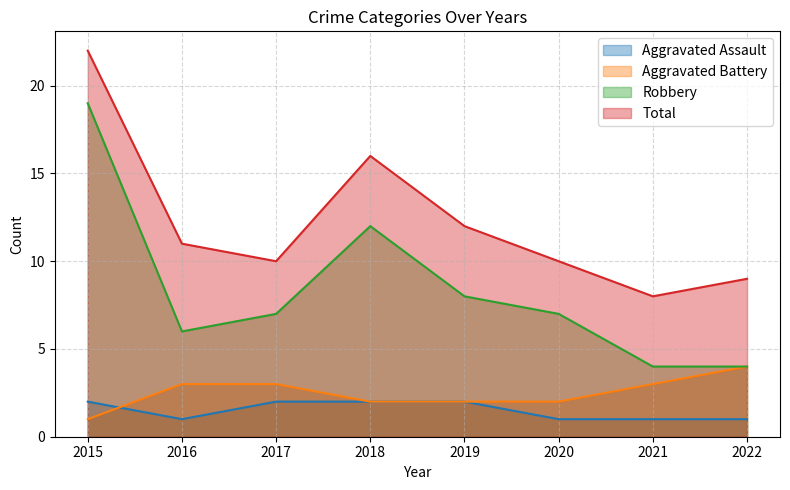

Reading right to left, extract all data points from this chart.

Aggravated Assault: 1	1	1	2	2	2	1	2
Aggravated Battery: 4	3	2	2	2	3	3	1
Robbery: 4	4	7	8	12	7	6	19
Total: 9	8	10	12	16	10	11	22